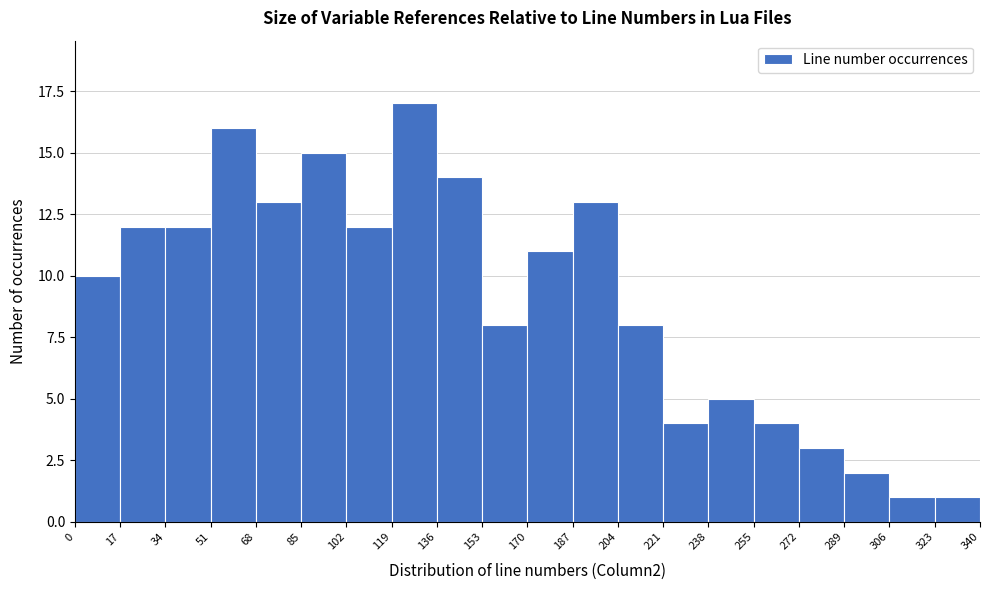

How tall is the bar that spans 221 to 238 on the x-axis? The values are not printed on the chart, so give them approximately, as read against the axis.

4